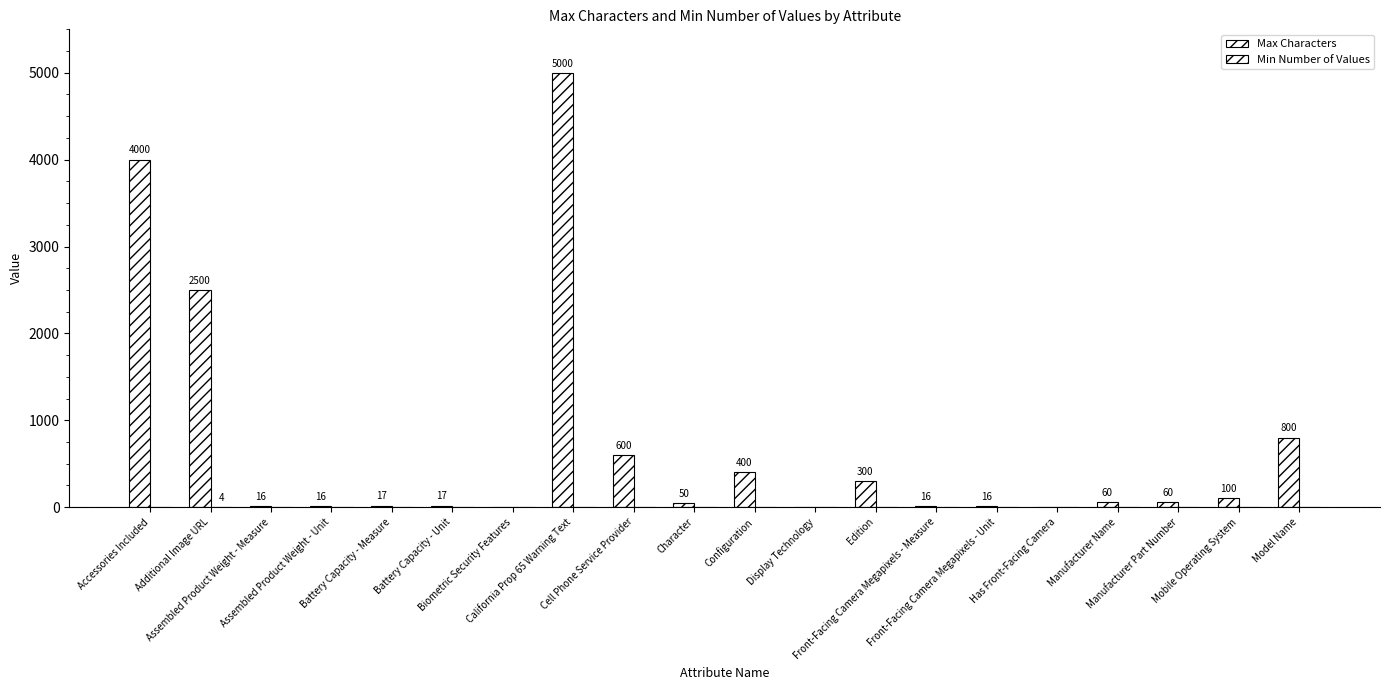

At how many categories does at least one series exceed 224?

7